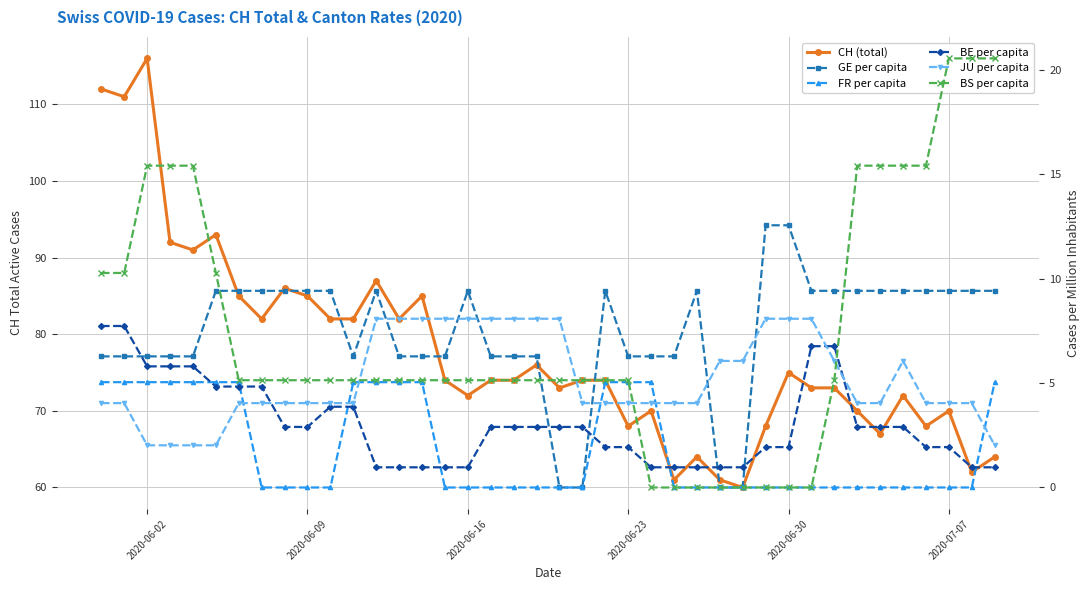

Is the value of BS per capita at 37 greater than the value of GE per capita at 33?

Yes